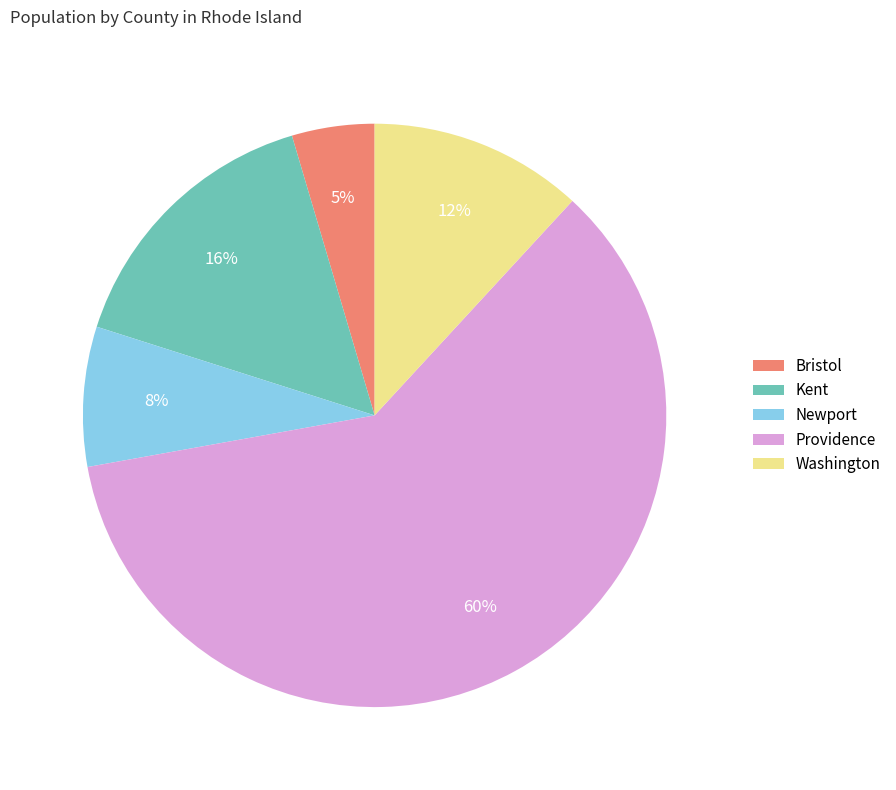

To the nearest percent, what percentage of the pie is Kent?

16%